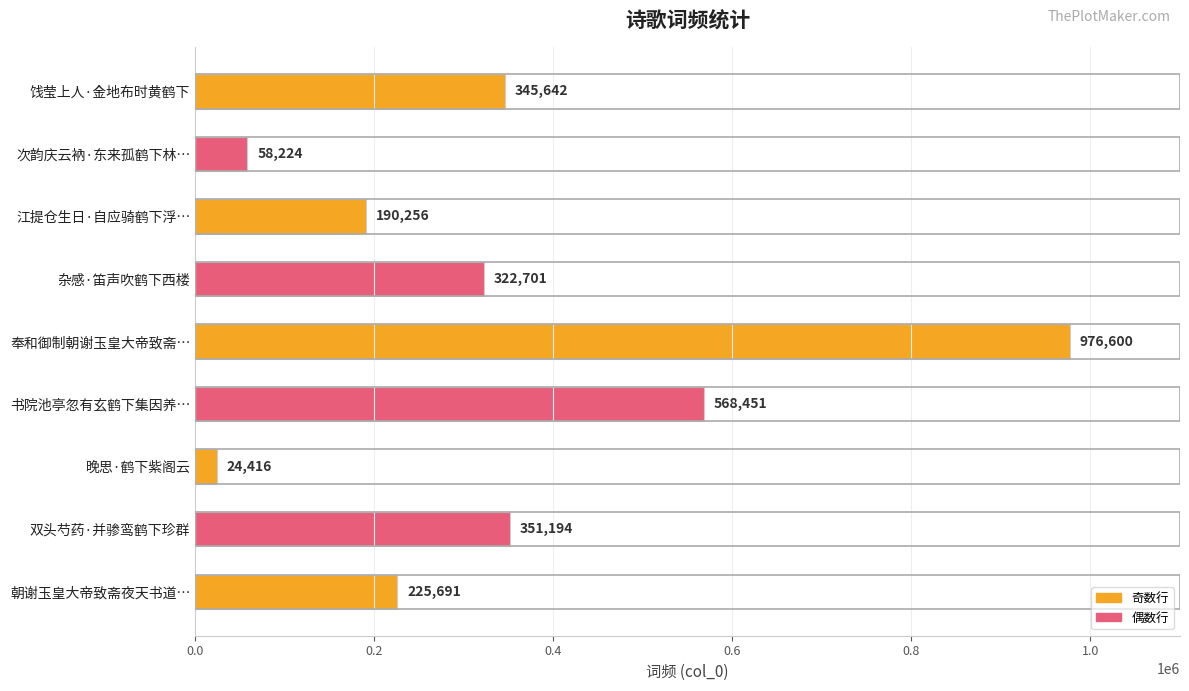

Is it true that the value at 饯莹上人·金地布时黄鹤下 is 345642?

True